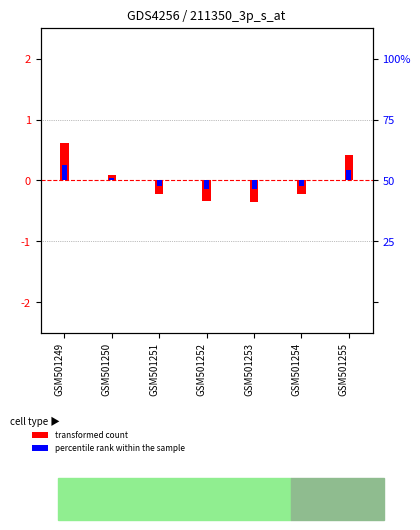

Is the value of transformed count at GSM501252 greater than the value of percentile rank within the sample at GSM501250?

No